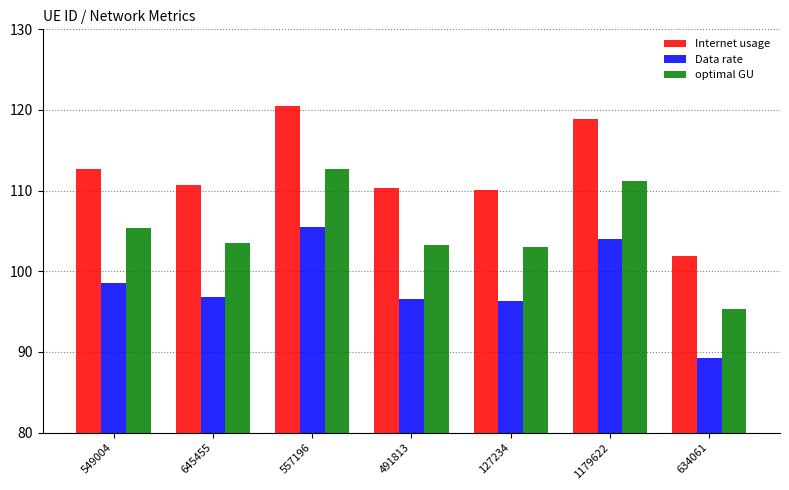

What is the approximate value of optimal GU at 645455?

103.6